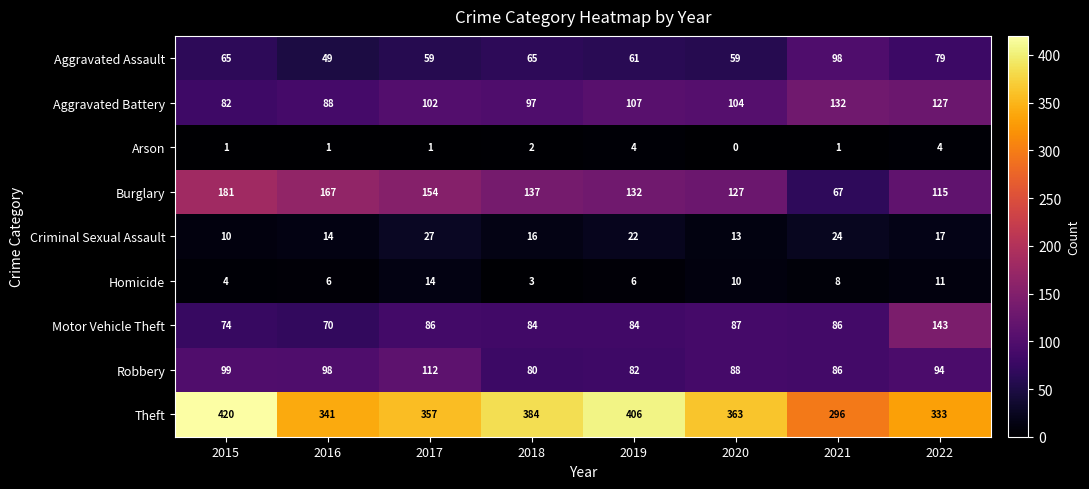

What is the spread (max minus min) of values at 2018?

382